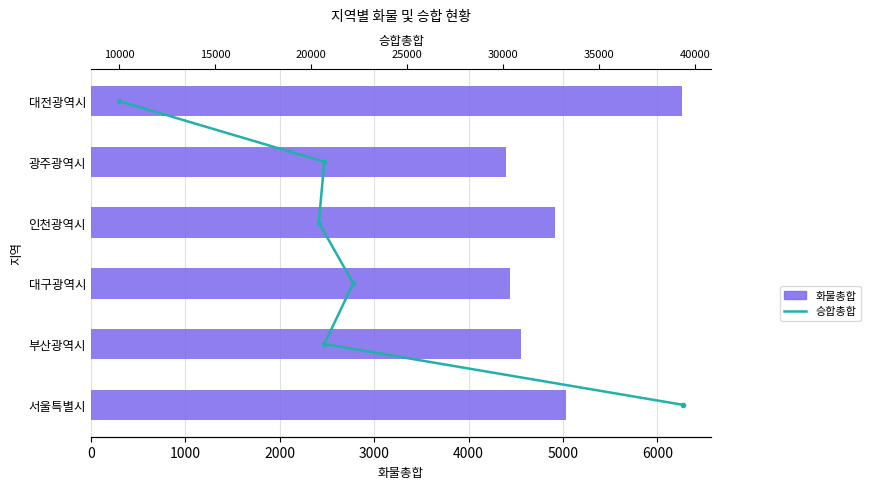

How many groups of bars are there?

6